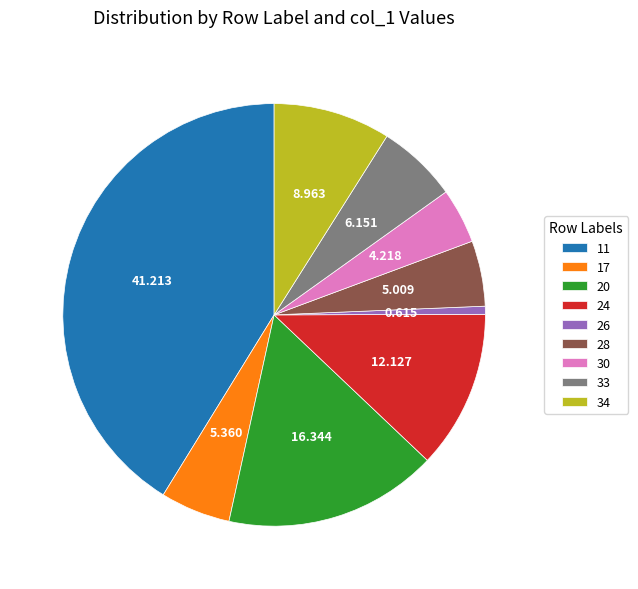

Does any single category account for the majority?

No